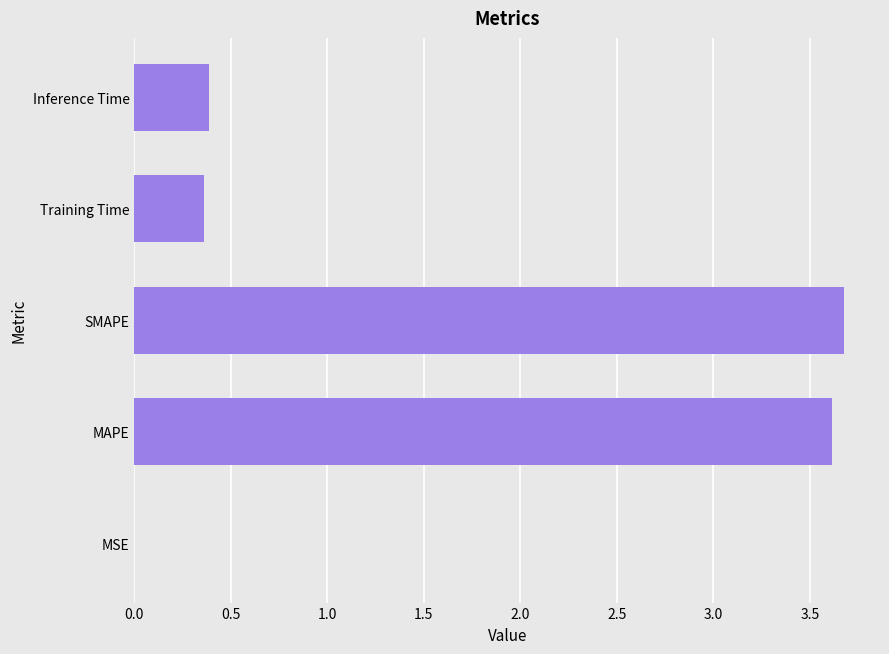

What is the sum of the values at SMAPE and Inference Time?

4.1